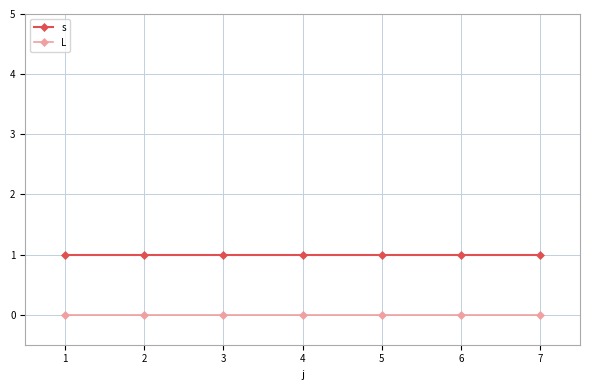

Which series has the largest total across all categories?

s